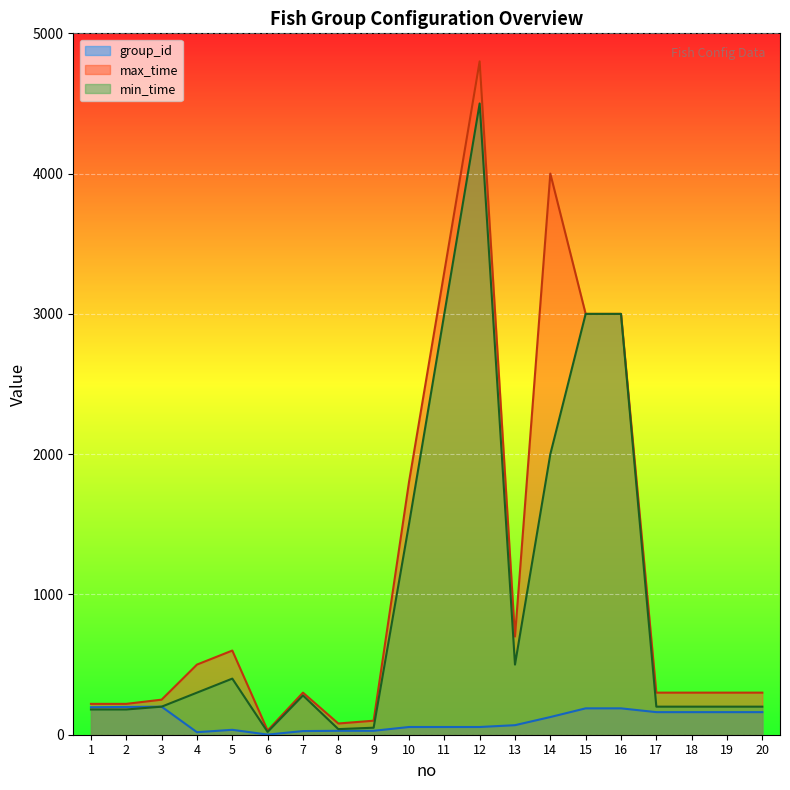

How many series are shown in this chart?

3